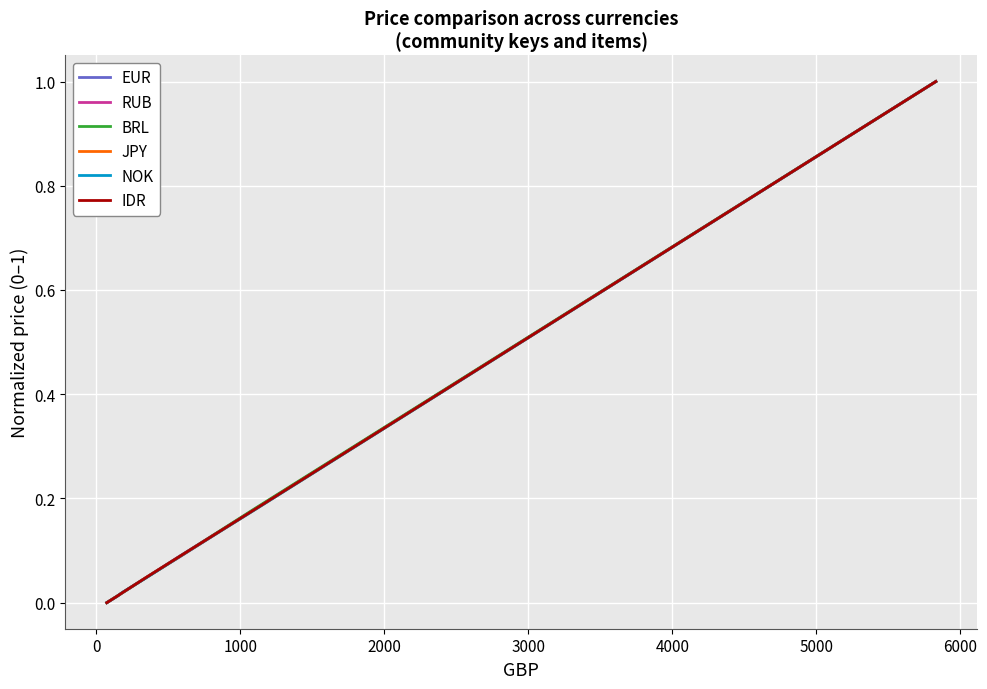

What is the maximum value for NOK?

1.0